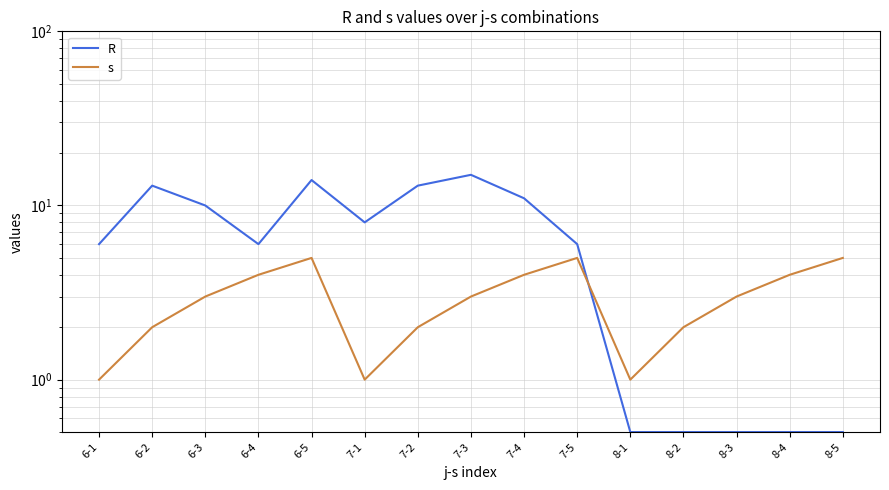

What is the greatest value displayed?

15.0